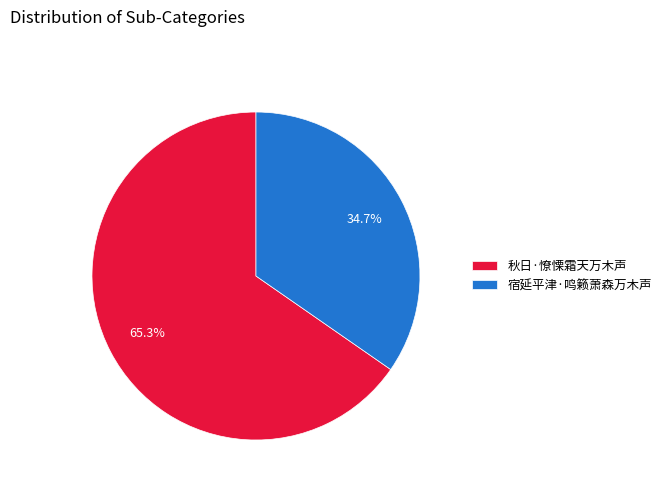

What percentage is the 宿延平津·鸣籁萧森万木声 slice, to the nearest percent?

35%